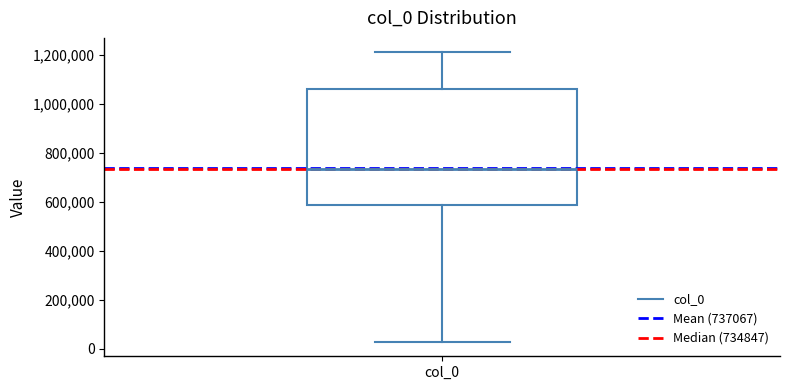

Read this box plot against the y-axis: the position of the median line, the range covered by the box, and the ends of both whiskers. The values are not printed on the chart, so give them approximately, as read against the axis.

median 740000, box 580000 to 1060000, whiskers 20000 to 1200000